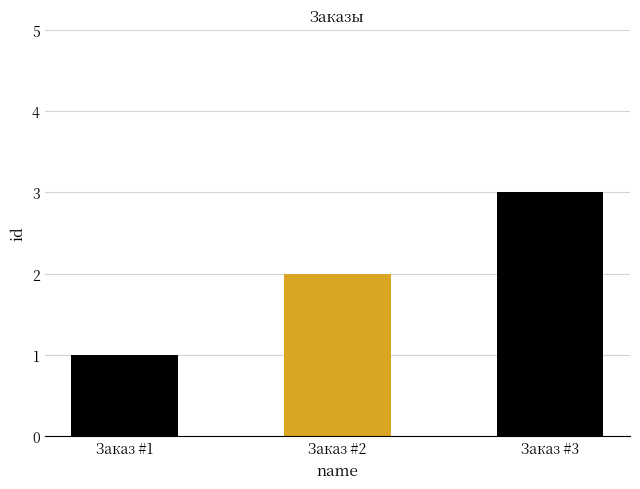

Which category has the highest value across all series?

Заказ #3